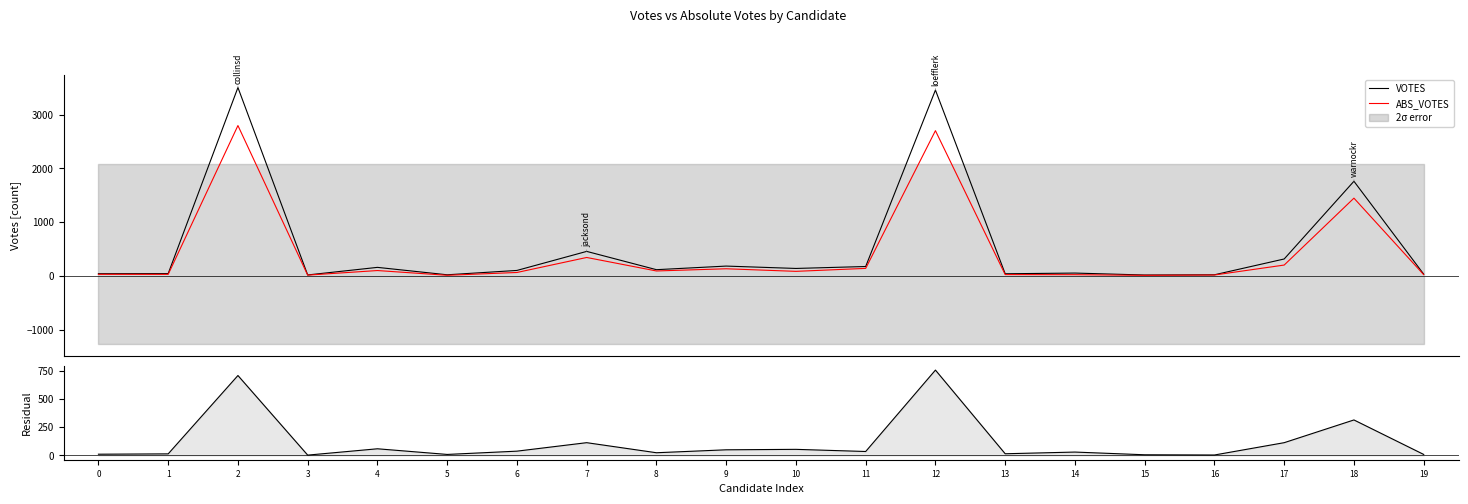

Where is the first local maximum for ABS_VOTES?

2